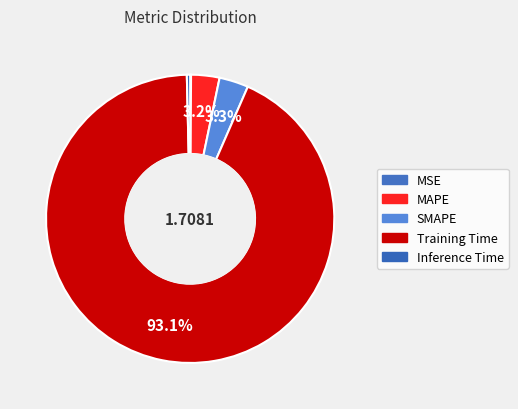

What is the smallest slice in the pie chart?

MSE